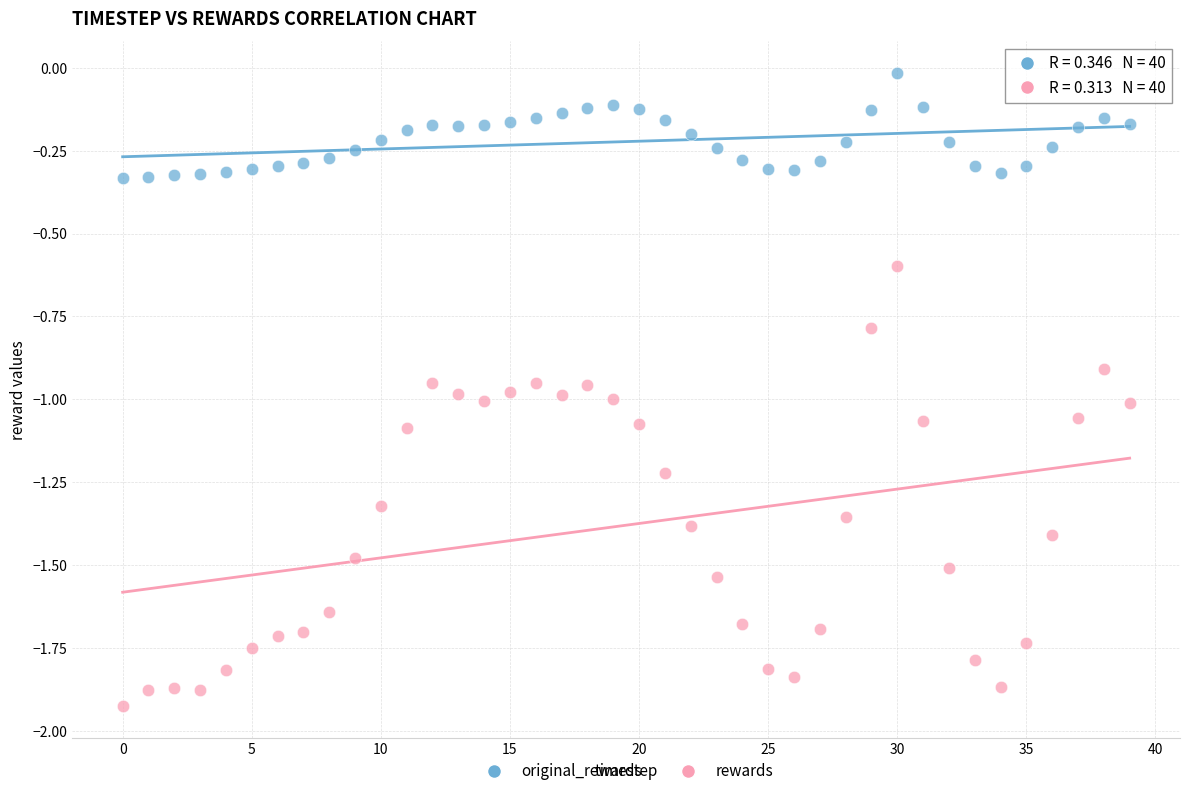

What are all the series names shown in the legend?

original_rewards, rewards